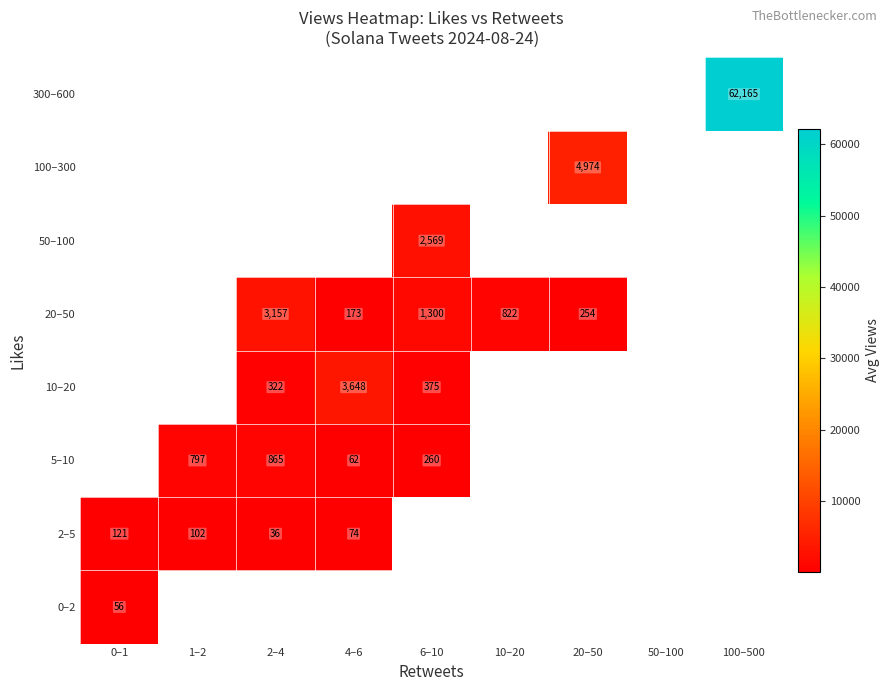

The value of 10–20 at 4–6 is 6179. True or false?

False